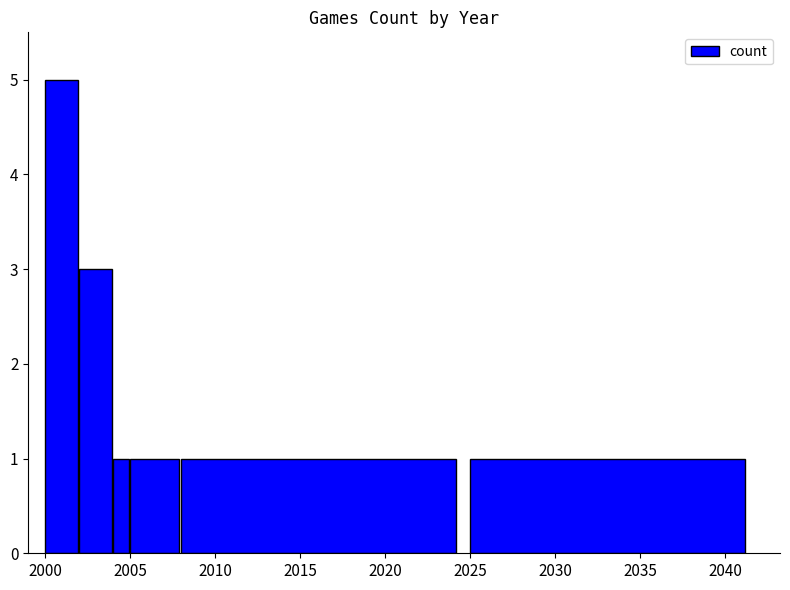

What is the difference between the second highest and minimum values?

2